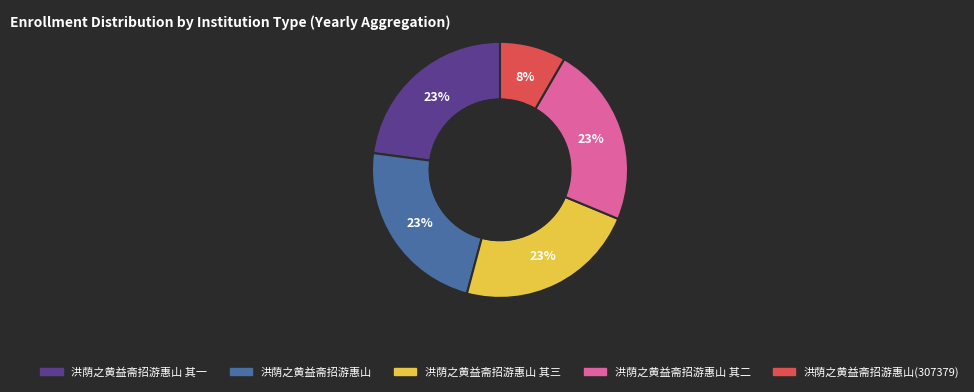

Does any single category account for the majority?

No